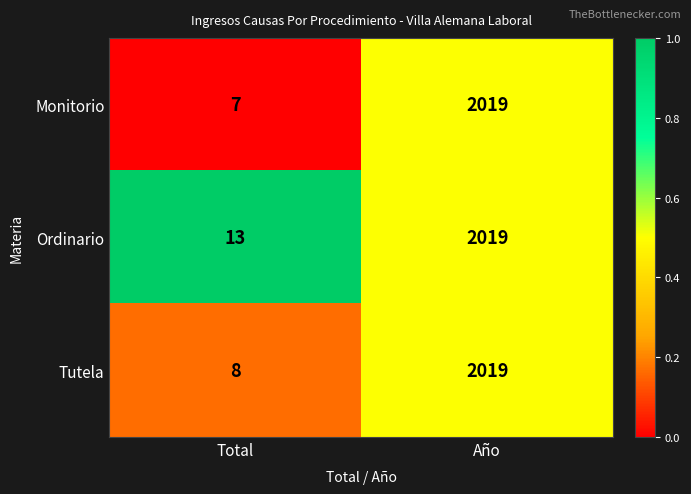

What is the average value of the Monitorio series?

1013